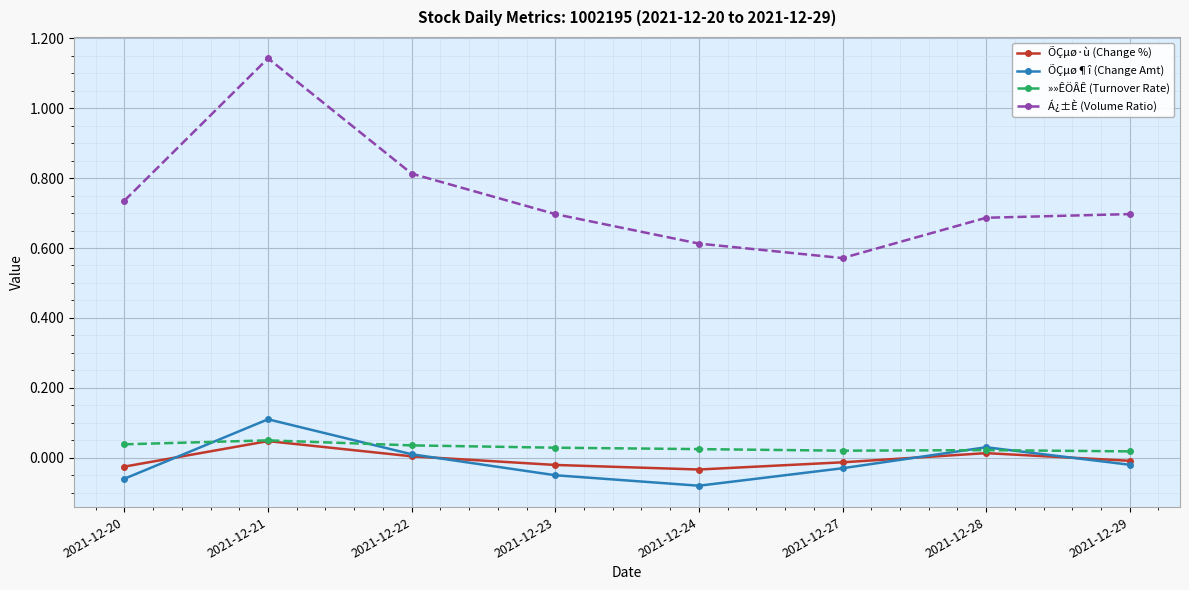

Where is the first local maximum for ÕÇµø·ù (Change %)?

2021-12-21